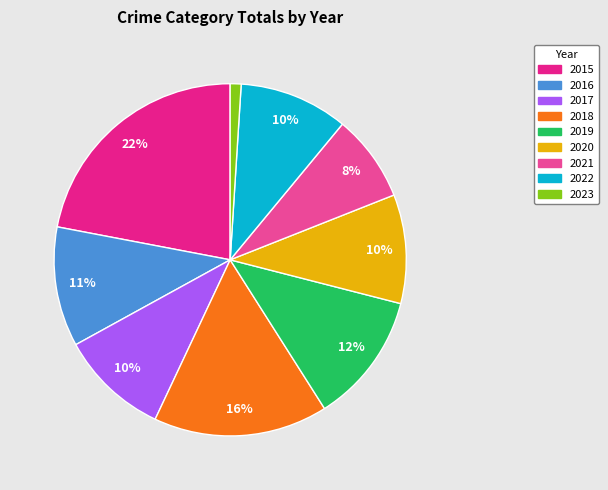

Is there a majority slice in this chart?

No